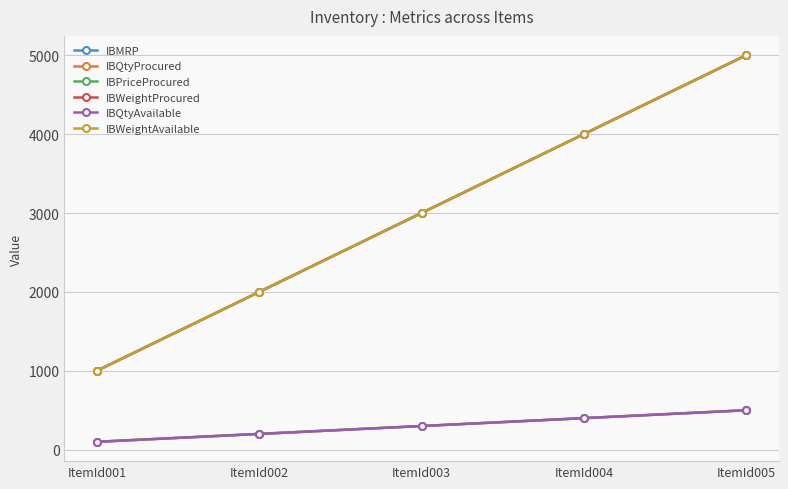

Does the chart have visible grid lines?

Yes